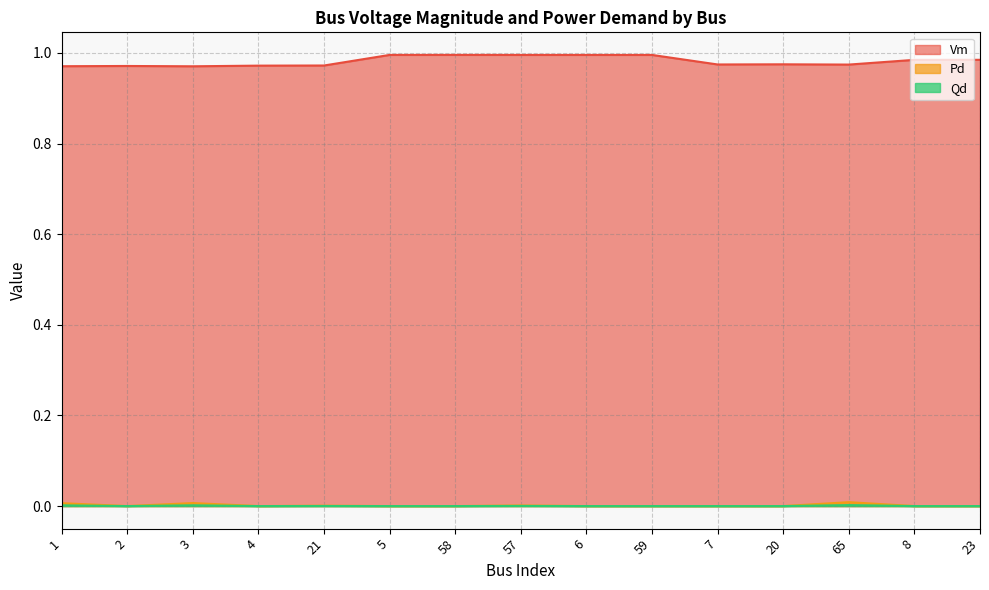

How many categories are shown in the chart?

15